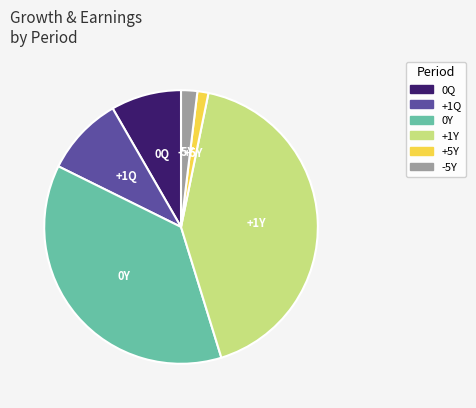

Does any single category account for the majority?

No